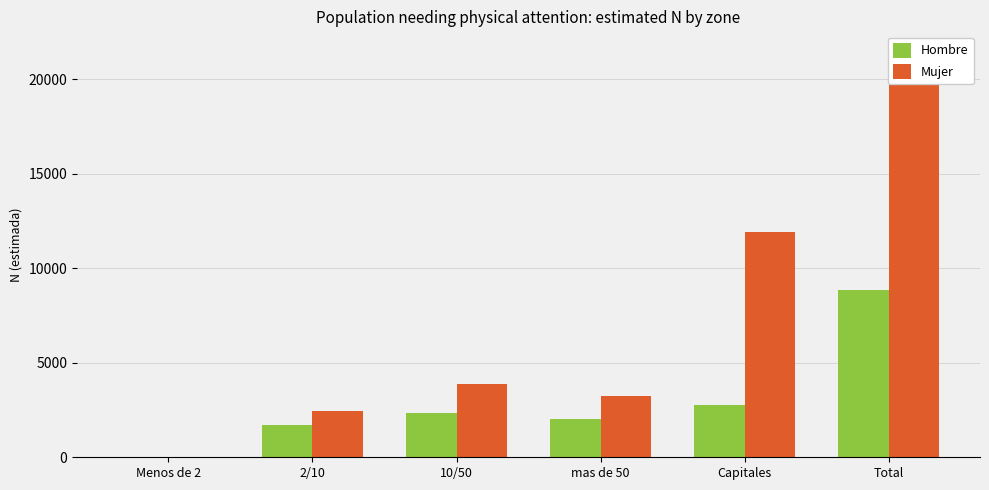

Rank the series by their average value, from highest to lowest.

Mujer, Hombre